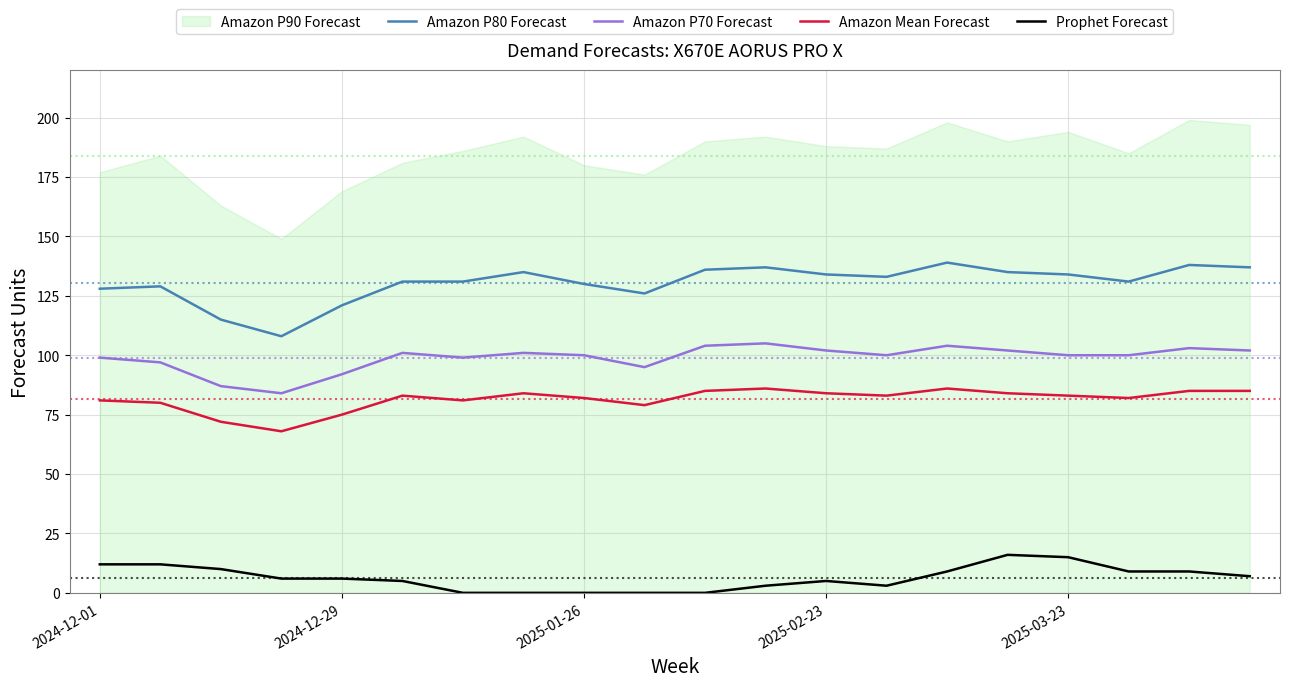

Is it true that Amazon Mean Forecast equals 140 at 2025-02-23?

False